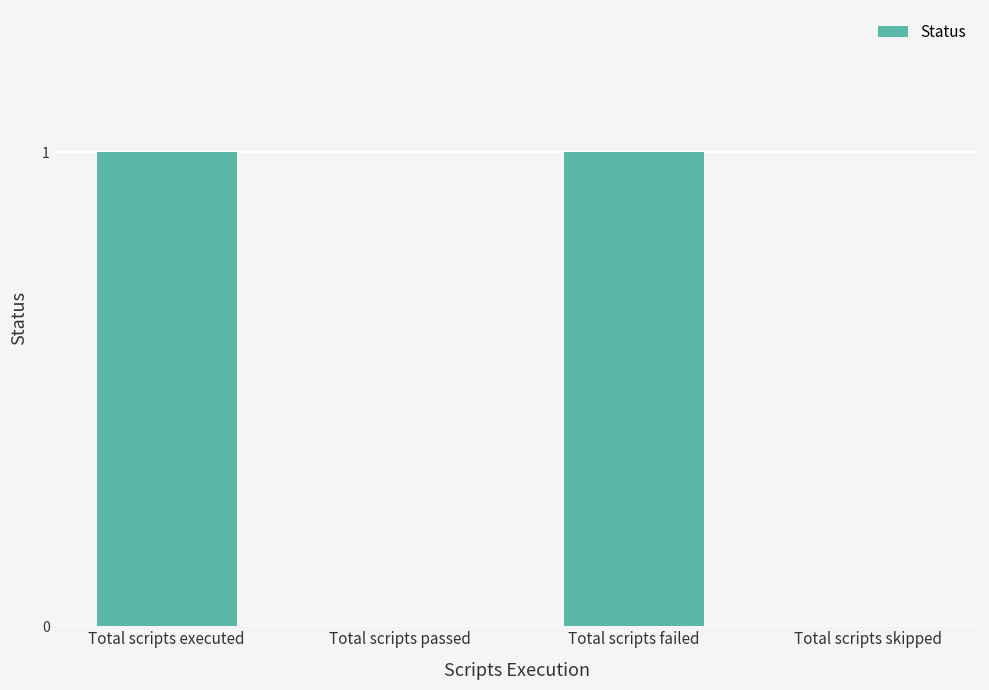

Between Total scripts skipped and Total scripts executed, which is larger?

Total scripts executed